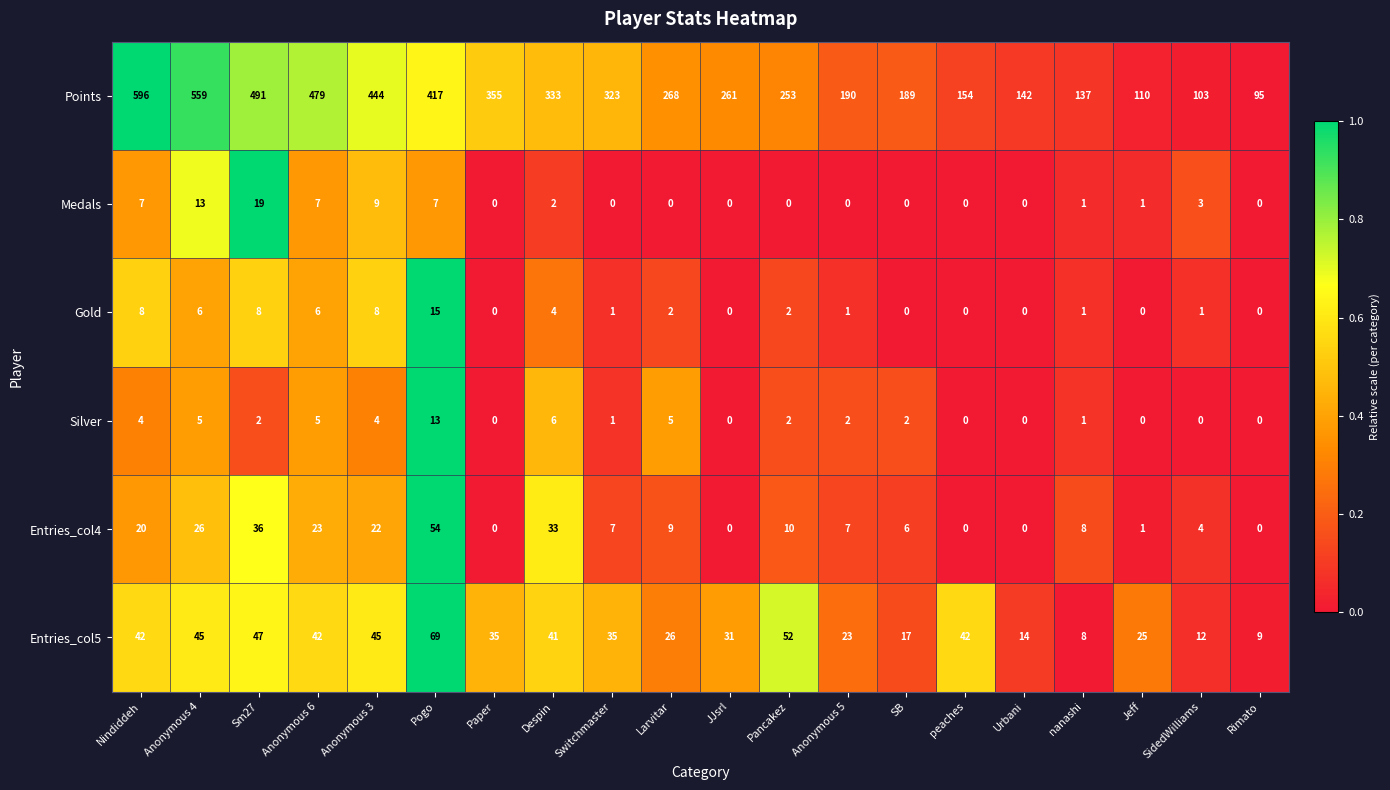

Is it true that Entries_col5 equals 12 at SidedWilliams?

True